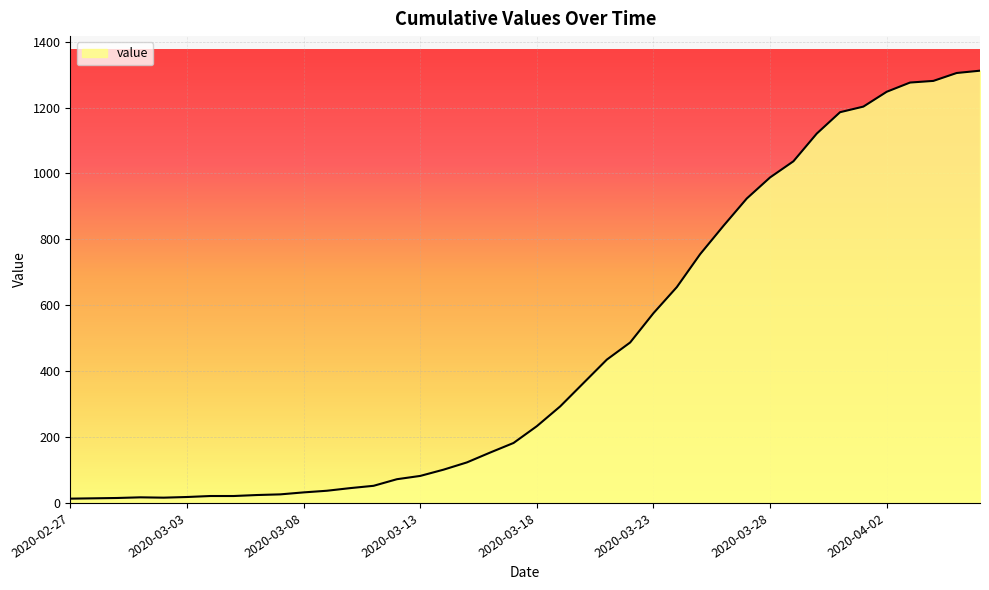

What is the maximum value shown in the chart?

1312